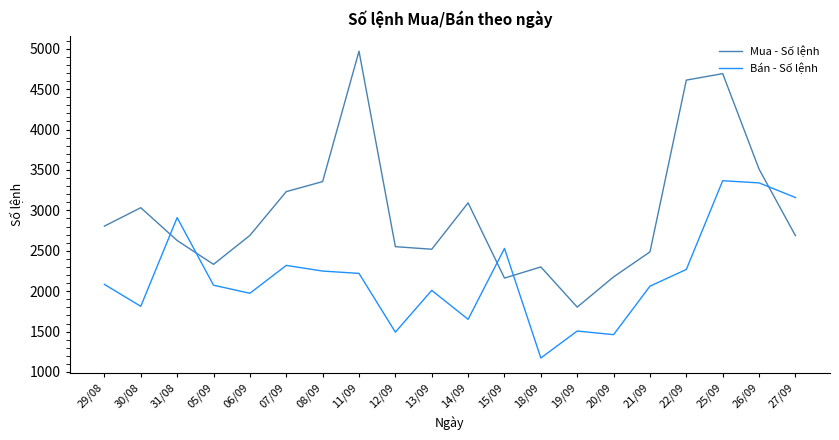

Rank the series at 31/08 from lowest to highest value.

Mua - Số lệnh, Bán - Số lệnh